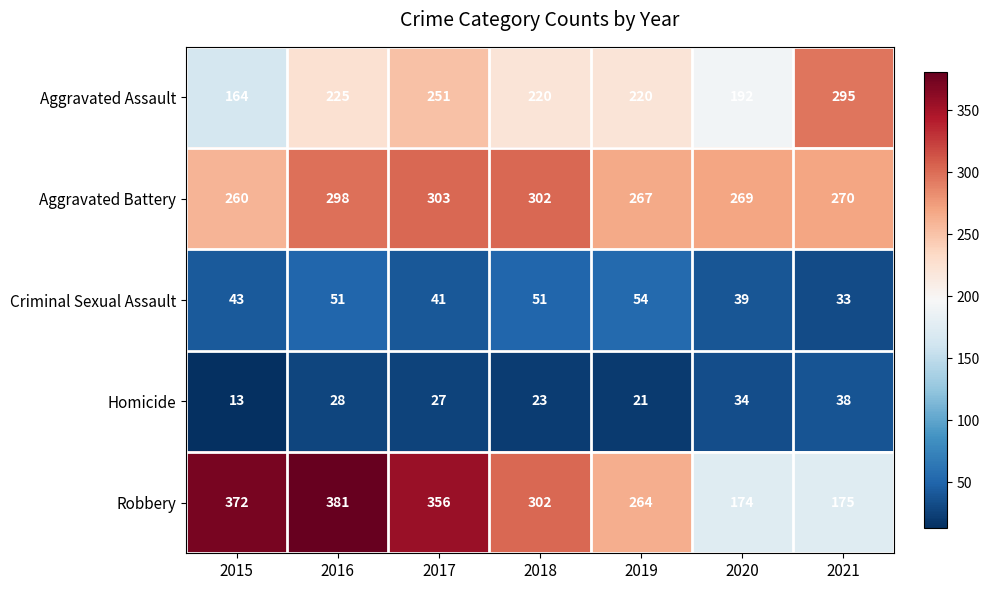

What is the difference between the Criminal Sexual Assault values at 2018 and 2020?

12